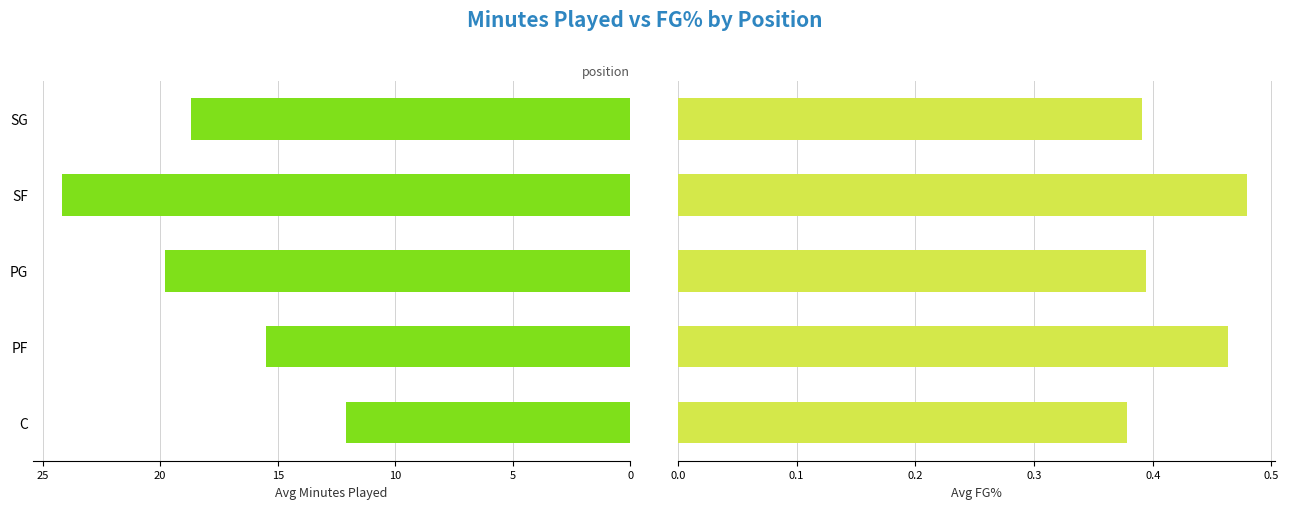

Which has a higher value, 5 or 20?

20